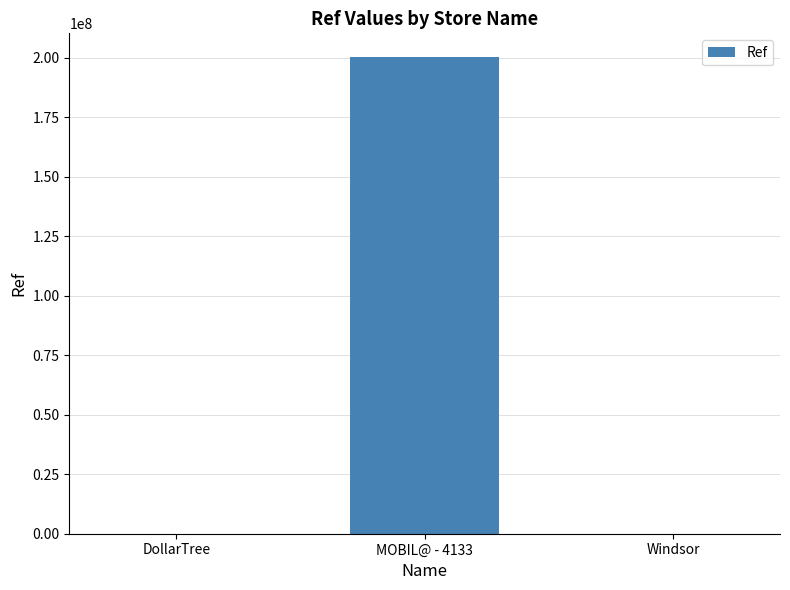

What is the sum of the values at DollarTree and MOBIL@ - 4133?

200364590